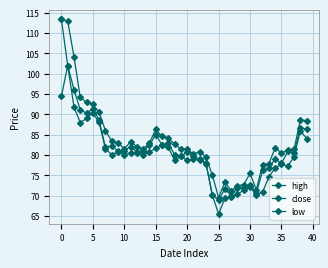

Does the chart have visible grid lines?

Yes